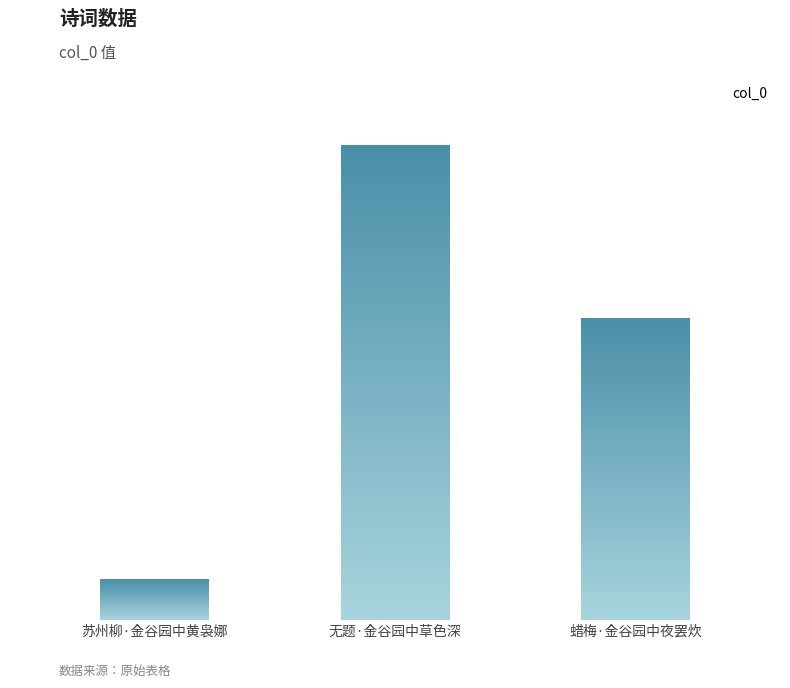

What is the value of the 2nd bar from the left?

221737